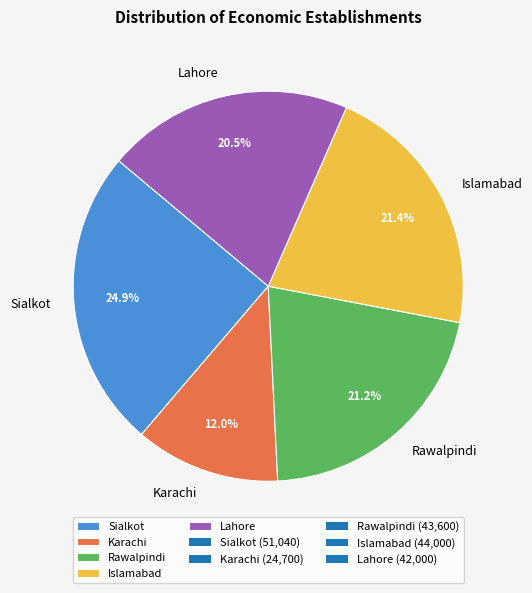

Is it true that Islamabad is 21% of the pie?

True